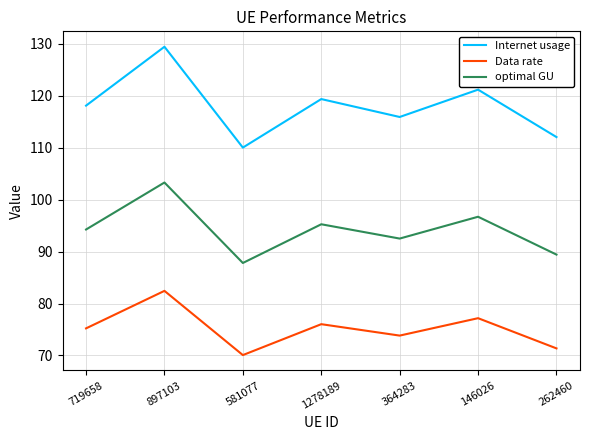

How many interior local valleys does the Internet usage series have?

2